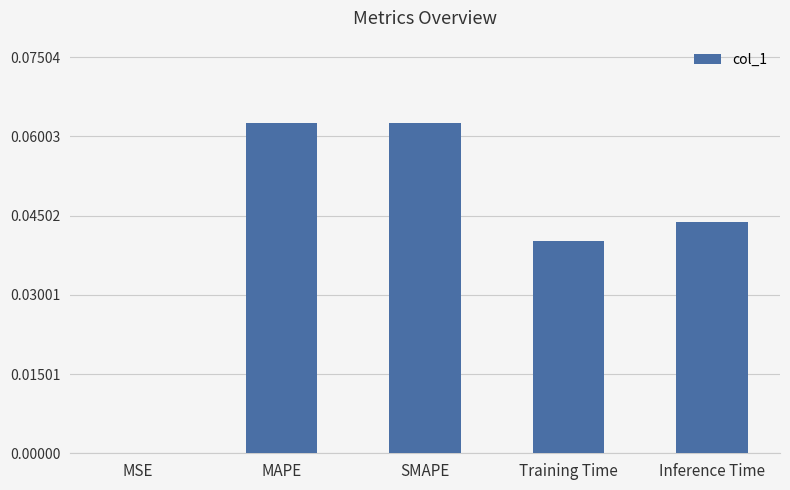

Is it true that the value at MSE is 0.0?

True